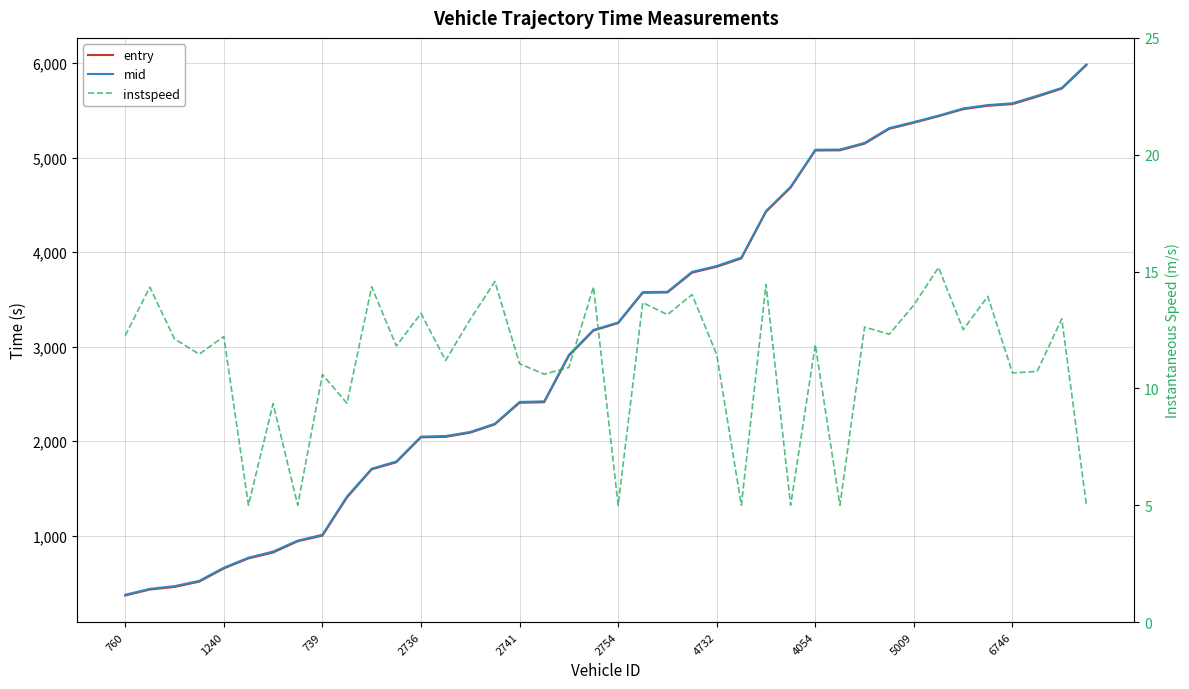

True or false: instspeed and entry intersect in this chart.

False